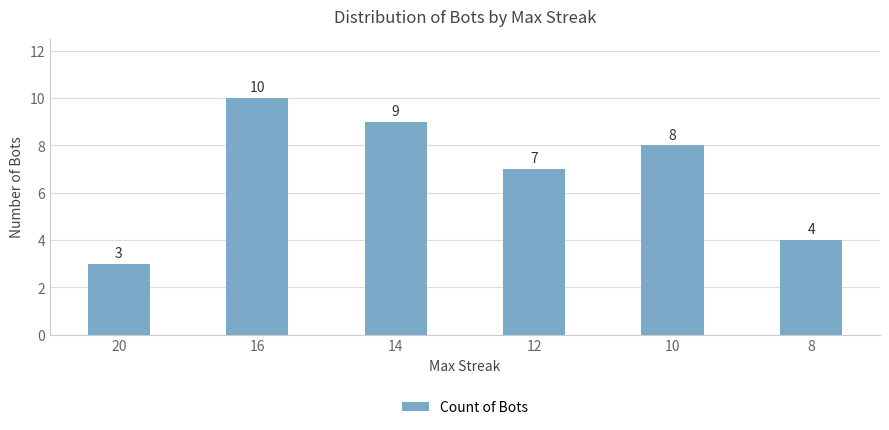

What is the change in value from 12 to 8?

-3